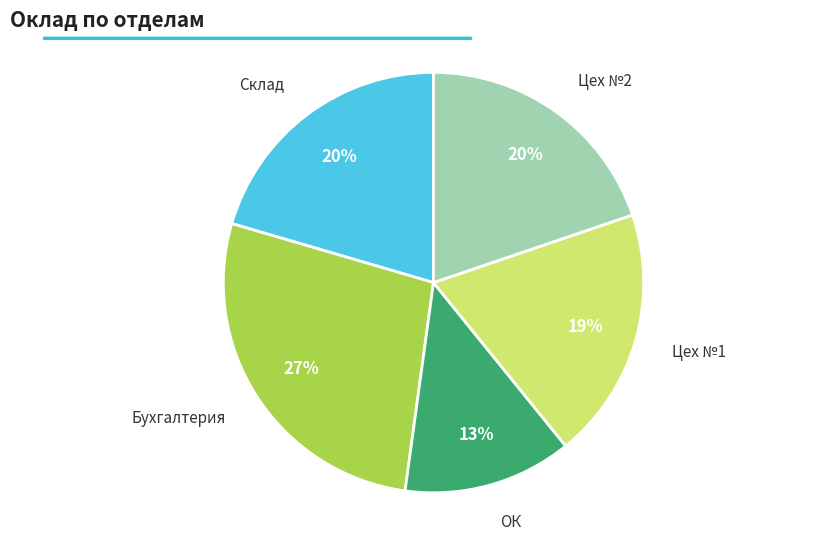

To the nearest percent, what is the difference between the largest and smallest slice percentages?

14%